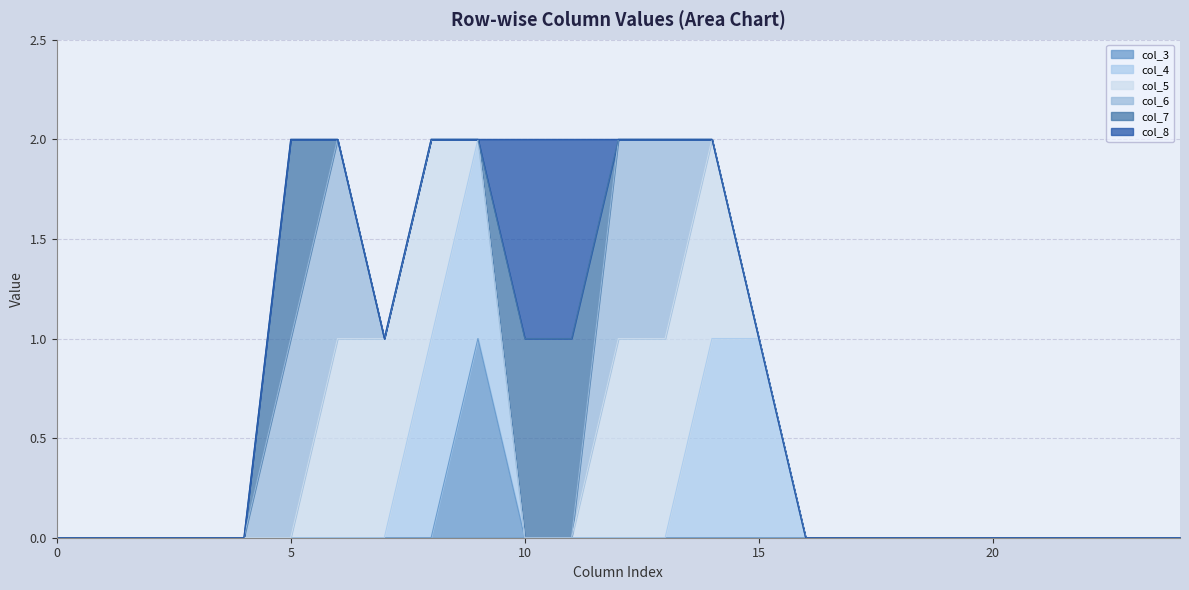

True or false: col_7 has a value of 0 at 19.

False